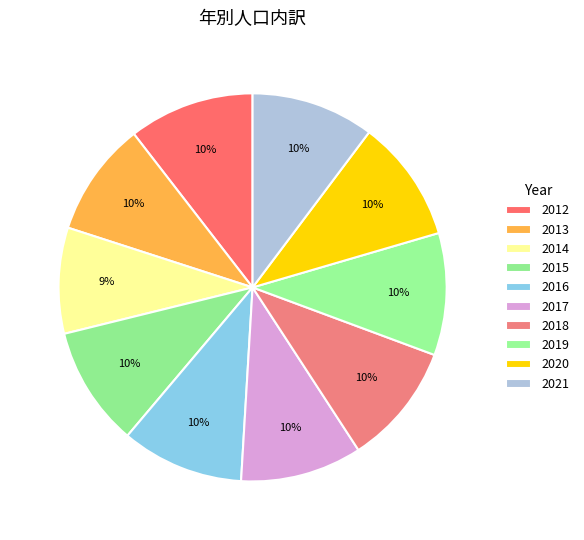

Does 2015 represent more than half of the total?

No